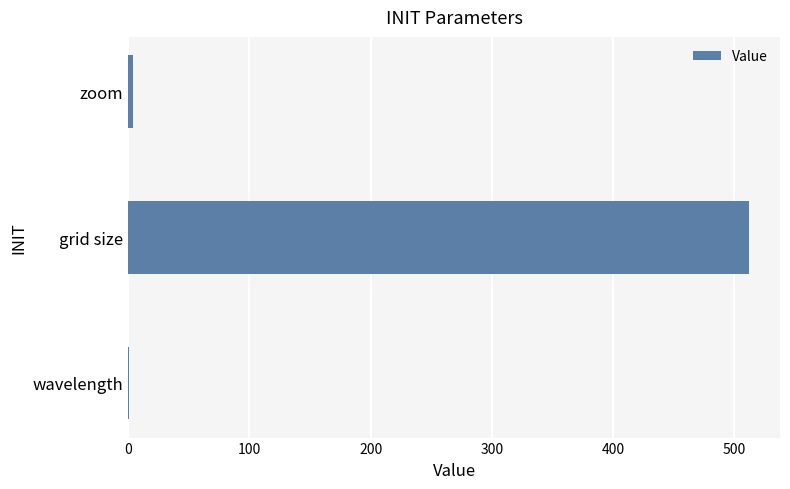

Reading bottom to top, extract all data points from this chart.

wavelength=0.6	grid size=512.0	zoom=4.0